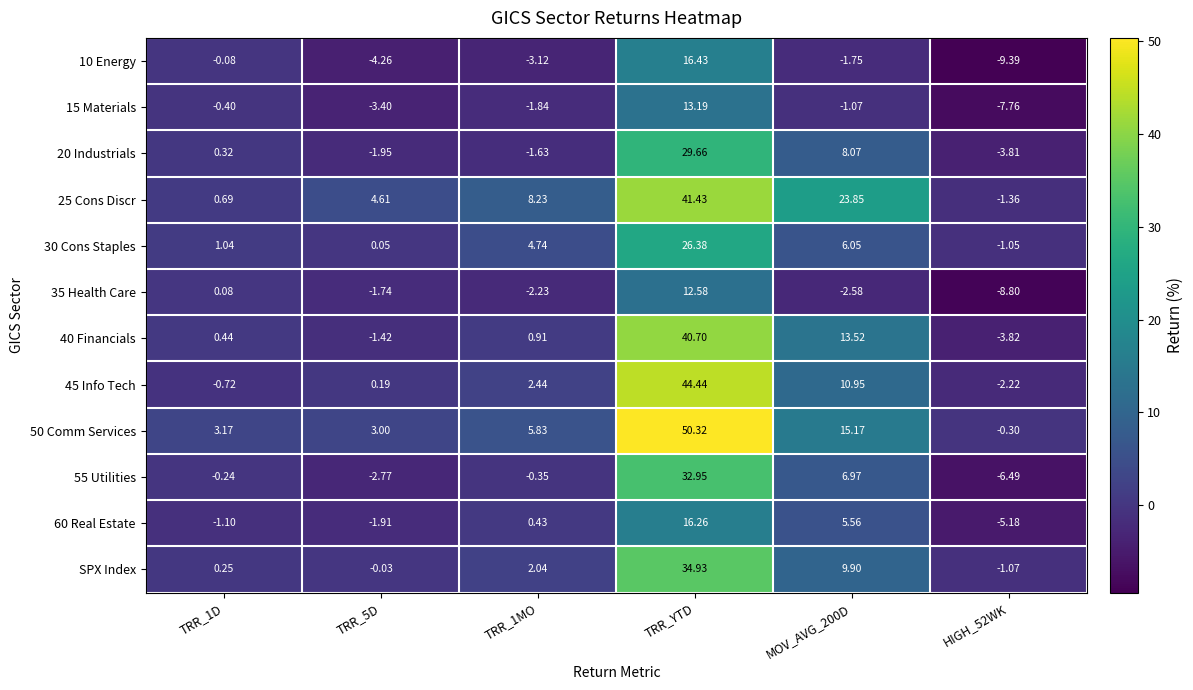

How many distinct data groups are displayed?

12